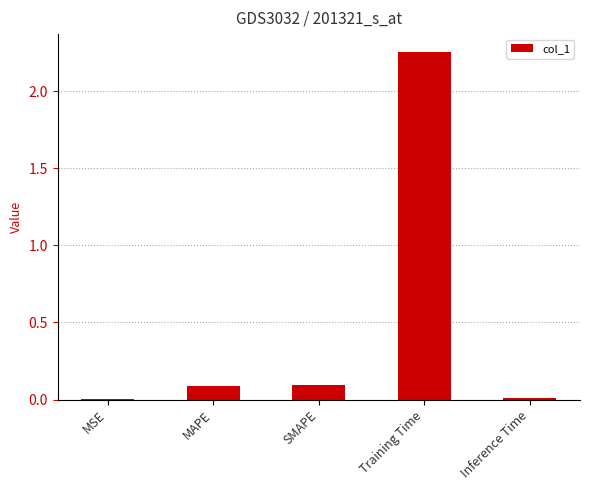

What is the average value?

0.5